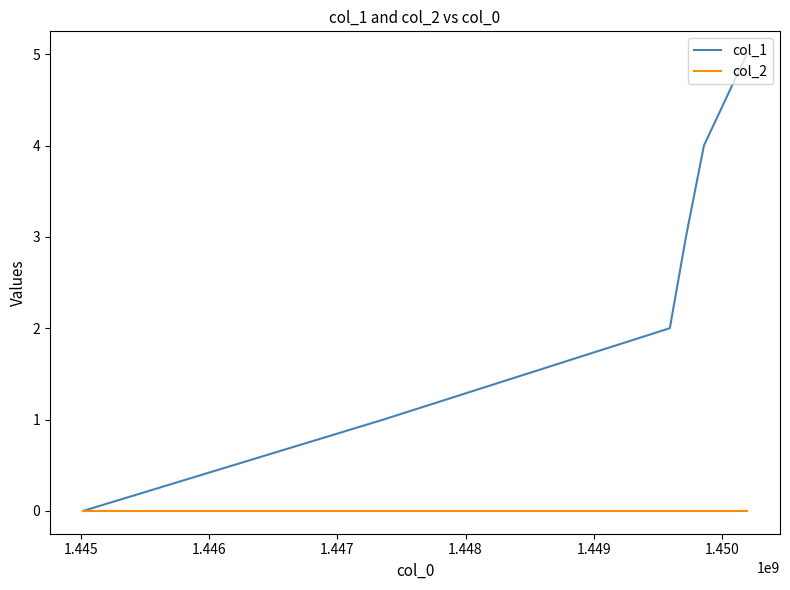

Which series has the widest spread of values?

col_1